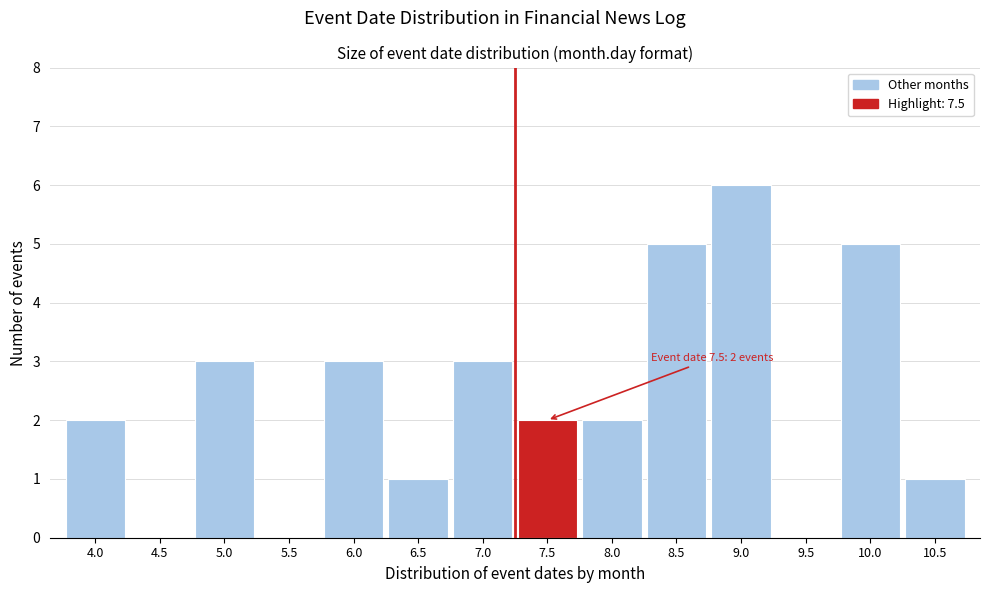

Reading left to right, what are all the values shown in this chart?

4.0=2	4.5=0	5.0=3	5.5=0	6.0=3	6.5=1	7.0=3	7.5=2	8.0=2	8.5=5	9.0=6	9.5=0	10.0=5	10.5=1